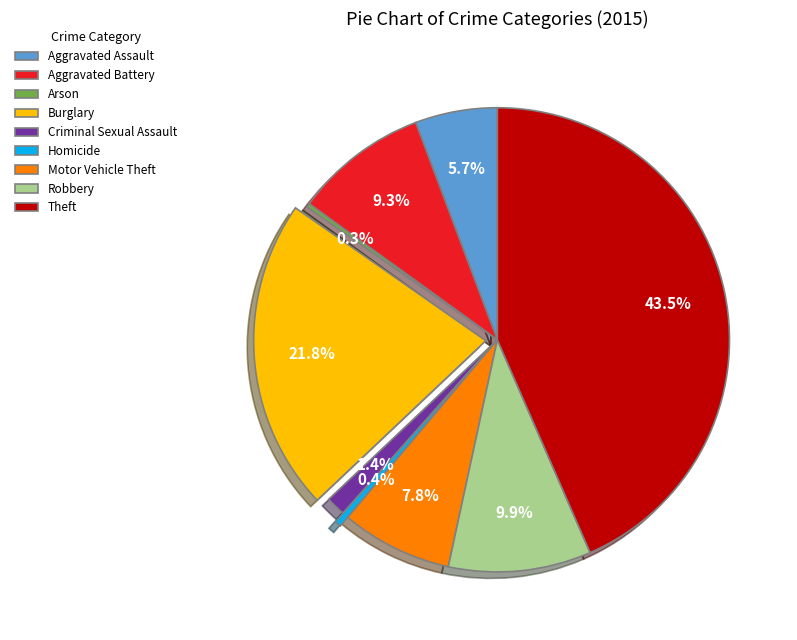

Which category has the biggest portion of the pie?

Theft